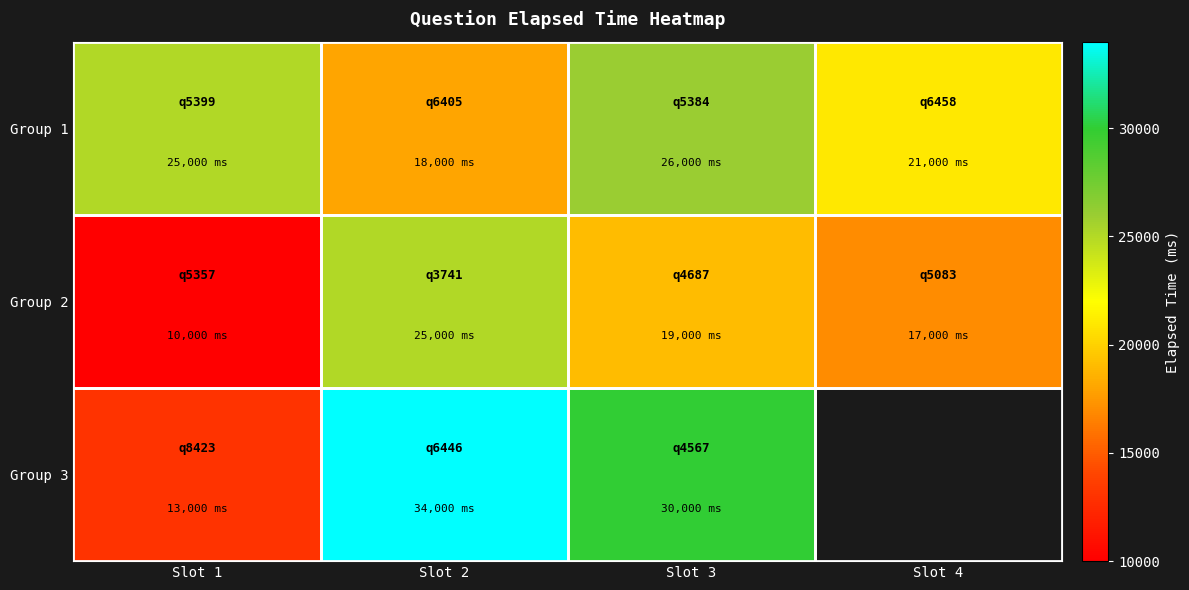

How many values in the Group 1 series exceed 25000?

1